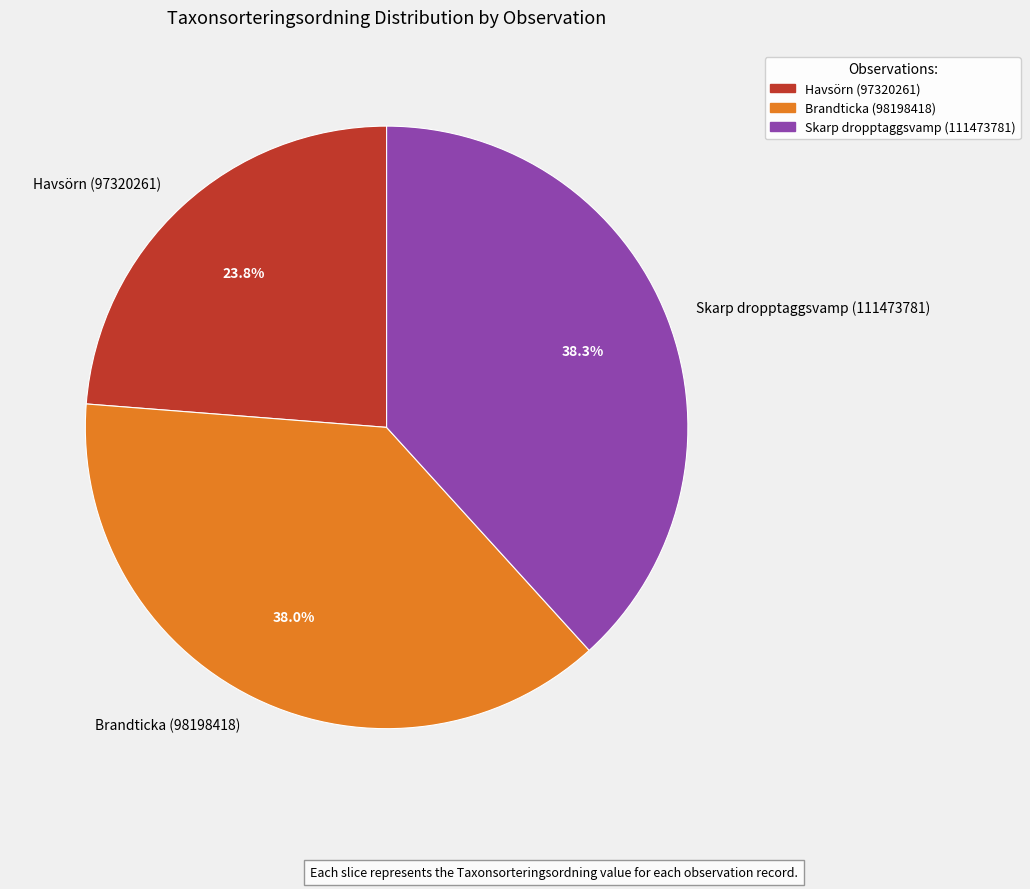

To the nearest percent, what is the average slice percentage?

33%